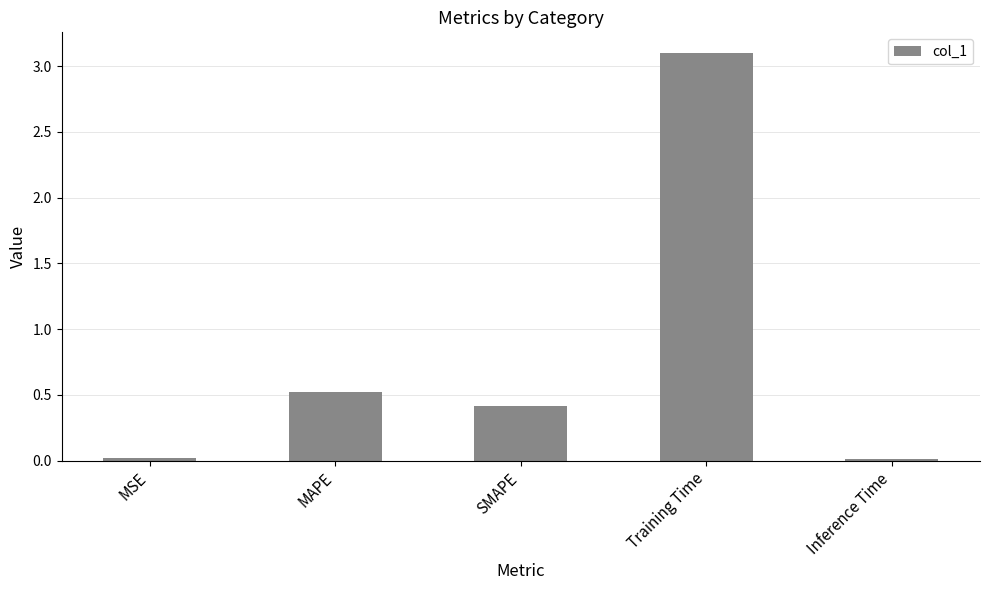

Is it true that the value at Inference Time is 0.0?

True